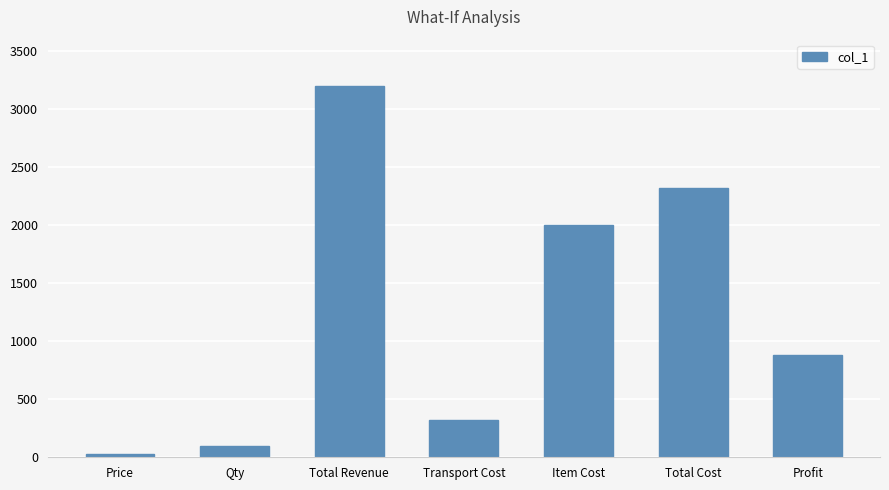

What is the label of the 6th bar from the left?

Total Cost